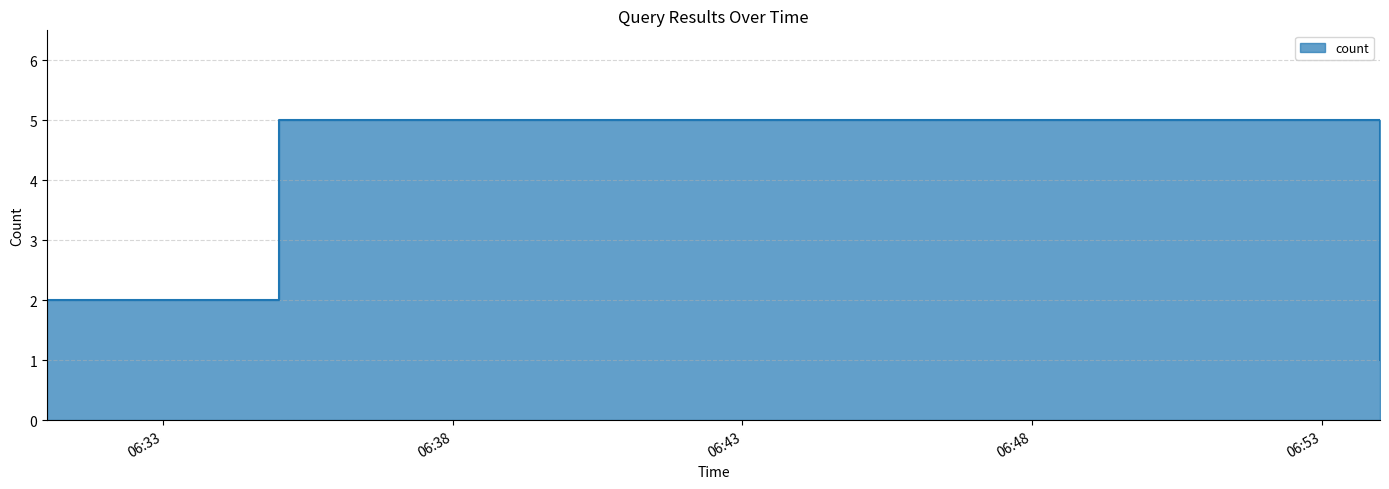

True or false: the data shows 7 at 2019-04-02 06:35:00.

False